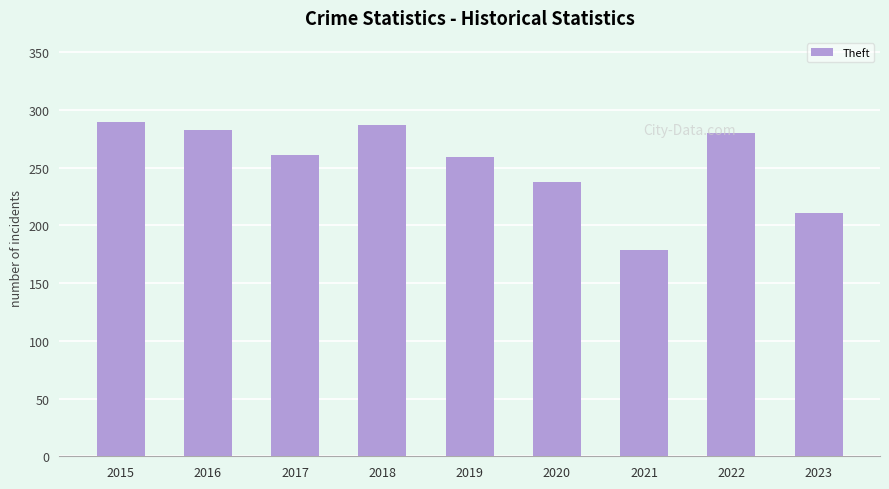

How many data points are less than 261?

4